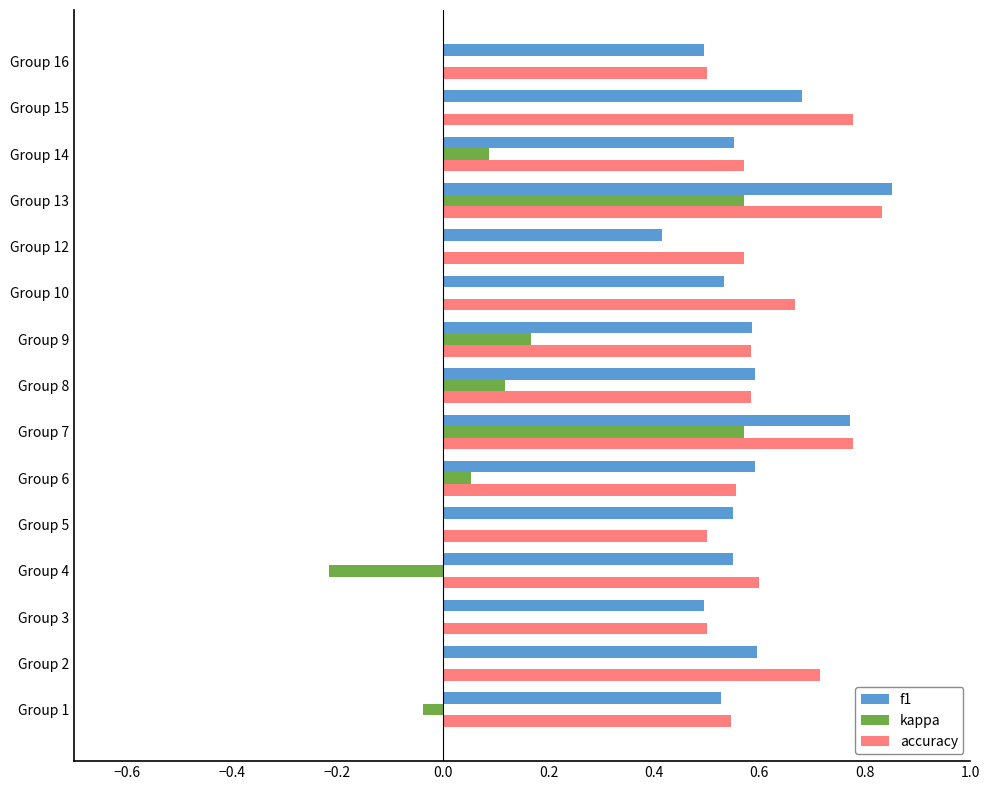

At which category does the chart reach its peak across all series?

Group 13